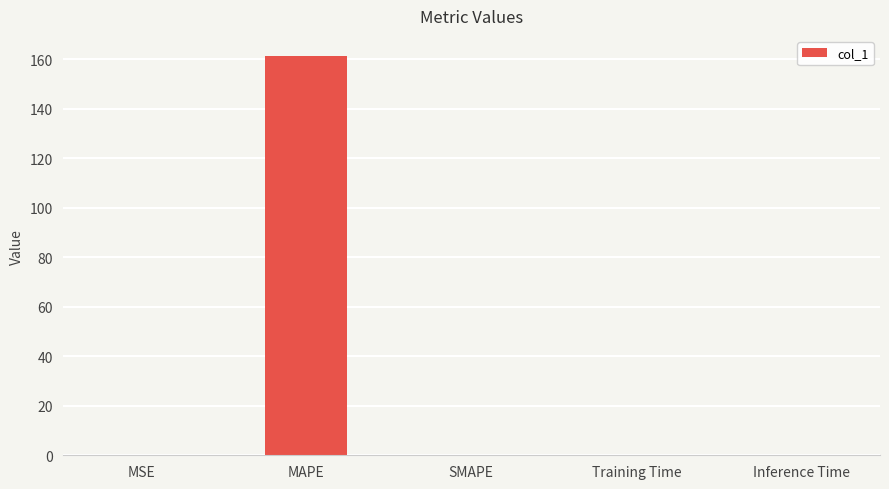

How many distinct data groups are displayed?

1